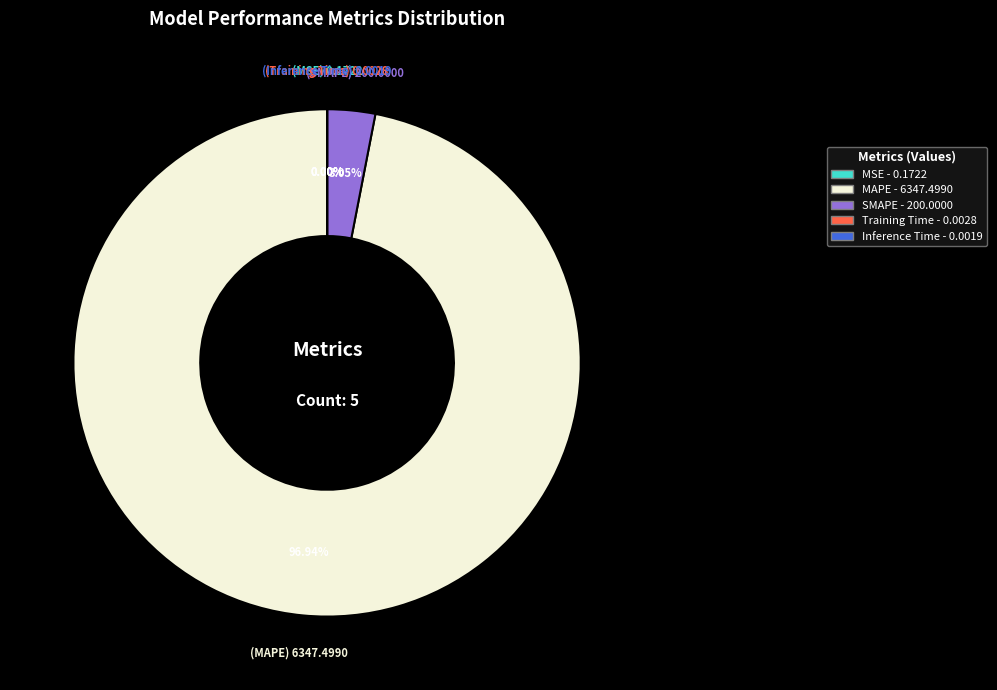

What is the largest slice in the pie chart?

MAPE